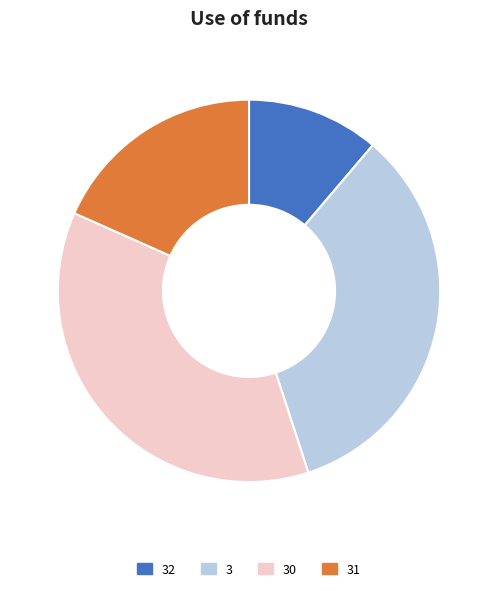

Rank the categories by value from highest to lowest.

30, 3, 31, 32